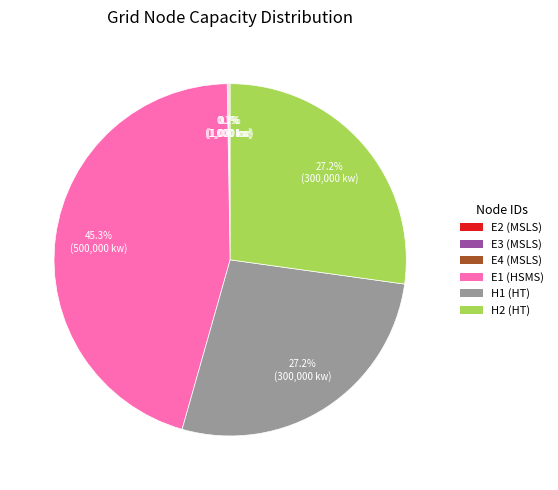

Approximately how many times larger is the value at E1 (HSMS) compared to H1 (HT)?

1.7